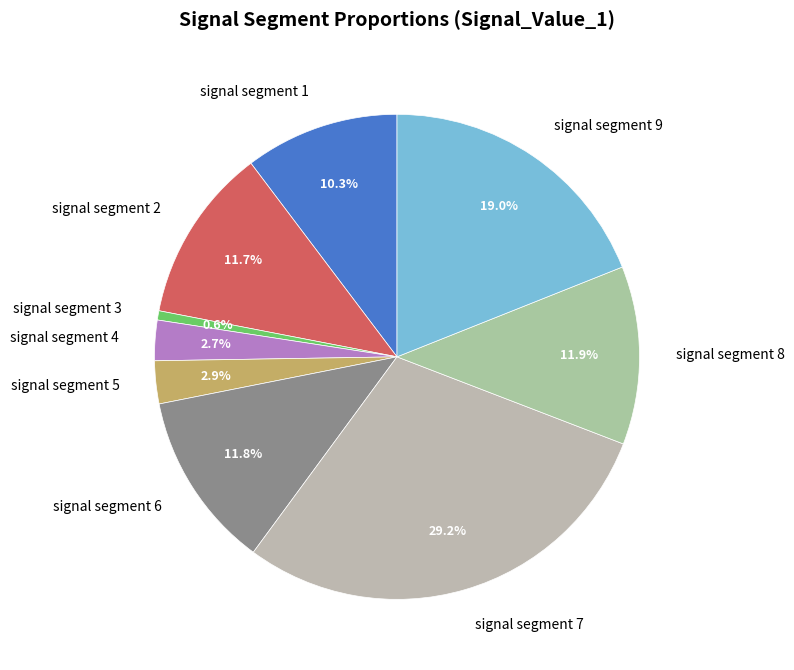

How much of the chart is everything except signal segment 9?

81.0%